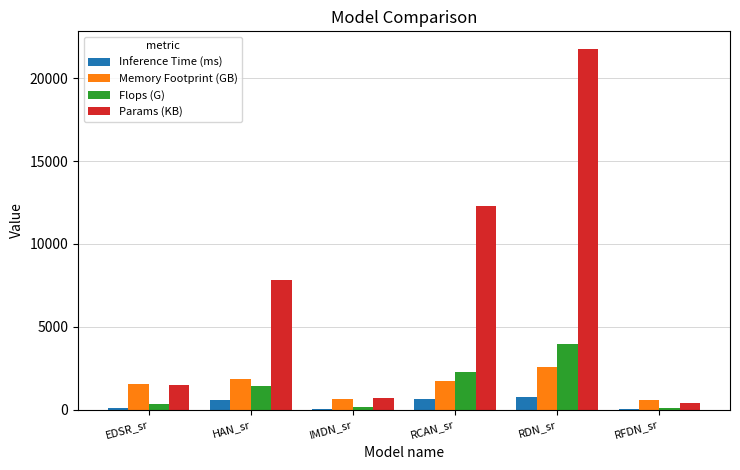

What is the sum of all Inference Time (ms) values?

2165.5